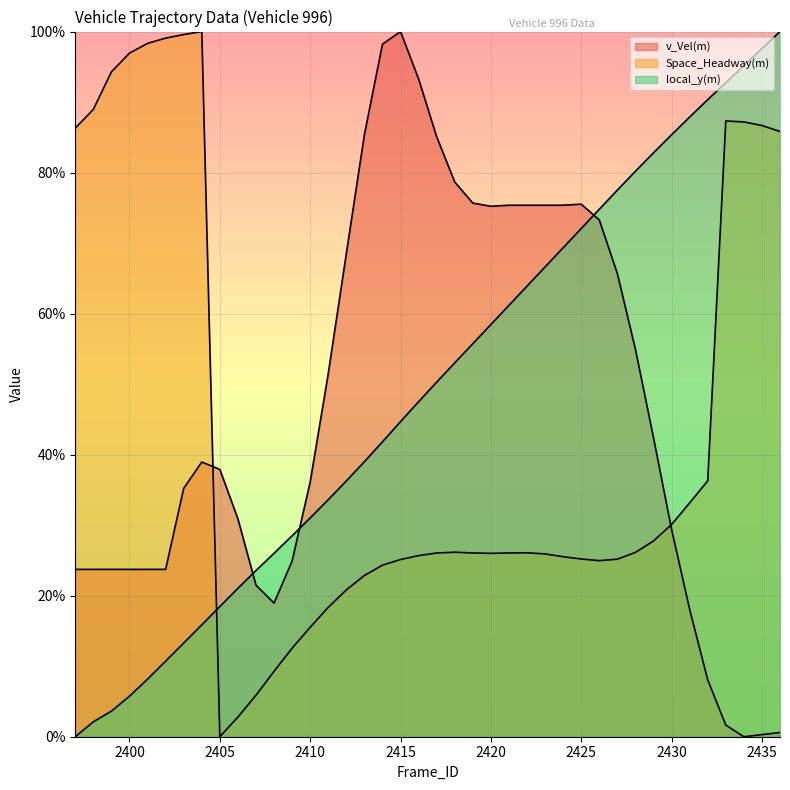

Reading left to right, list all the values displayed in this chart.

v_Vel(m): 2397=23.7	2398=23.7	2399=23.7	2400=23.7	2401=23.7	2402=23.7	2403=35.2	2404=39.0	2405=37.9	2406=30.9	2407=21.5	2408=19.0	2409=24.9	2410=36.1	2411=51.5	2412=68.5	2413=85.4	2414=98.2	2415=100.0	2416=93.3	2417=85.1	2418=78.7	2419=75.7	2420=75.2	2421=75.4	2422=75.4	2423=75.4	2424=75.4	2425=75.5	2426=73.3	2427=65.7	2428=54.9	2429=42.4	2430=29.4	2431=18.1	2432=8.1	2433=1.6	2434=0.0	2435=0.3	2436=0.6
Space_Headway(m): 2397=86.3	2398=89.0	2399=94.3	2400=96.9	2401=98.3	2402=99.1	2403=99.6	2404=100.0	2405=0.0	2406=2.8	2407=5.9	2408=9.3	2409=12.5	2410=15.5	2411=18.3	2412=20.8	2413=22.9	2414=24.3	2415=25.1	2416=25.7	2417=26.1	2418=26.2	2419=26.1	2420=26.0	2421=26.1	2422=26.1	2423=25.9	2424=25.5	2425=25.2	2426=25.0	2427=25.2	2428=26.1	2429=27.8	2430=30.1	2431=33.2	2432=36.3	2433=87.3	2434=87.2	2435=86.7	2436=85.8
local_y(m): 2397=0.0	2398=2.1	2399=3.6	2400=5.7	2401=8.2	2402=10.7	2403=13.3	2404=15.9	2405=18.5	2406=21.0	2407=23.6	2408=26.0	2409=28.5	2410=31.0	2411=33.6	2412=36.3	2413=39.0	2414=41.8	2415=44.7	2416=47.5	2417=50.3	2418=53.0	2419=55.7	2420=58.5	2421=61.2	2422=63.9	2423=66.6	2424=69.3	2425=72.1	2426=74.8	2427=77.5	2428=80.2	2429=82.8	2430=85.4	2431=87.9	2432=90.3	2433=92.8	2434=95.2	2435=97.6	2436=100.0